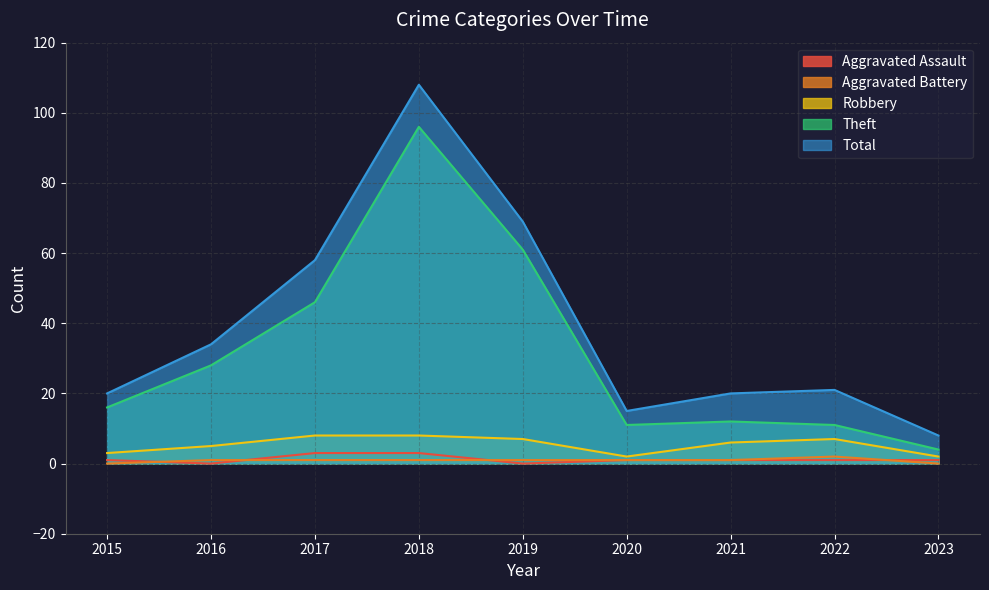

Reading left to right, extract all data points from this chart.

Aggravated Assault: 1	0	3	3	0	1	1	1	1
Aggravated Battery: 0	1	1	1	1	1	1	2	0
Robbery: 3	5	8	8	7	2	6	7	2
Theft: 16	28	46	96	61	11	12	11	4
Total: 20	34	58	108	69	15	20	21	8